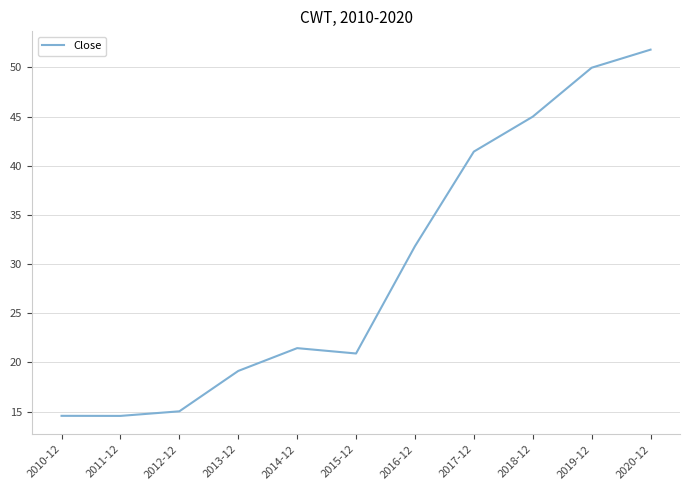

What is the change in value from 2014-12 to 2019-12?

+28.5